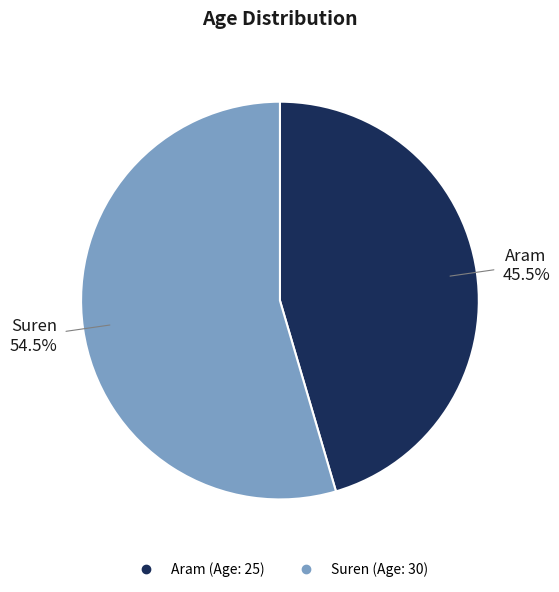

Approximately how many times larger is the value at Aram compared to Suren?

0.8